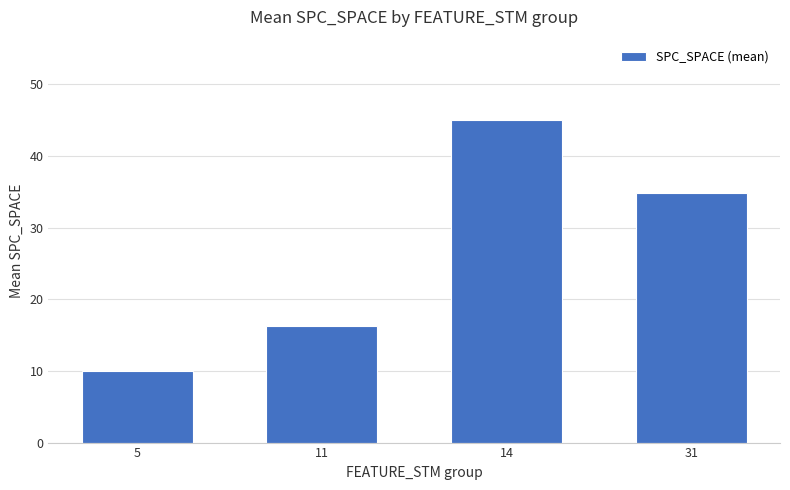

What is the sum of all values?

106.2